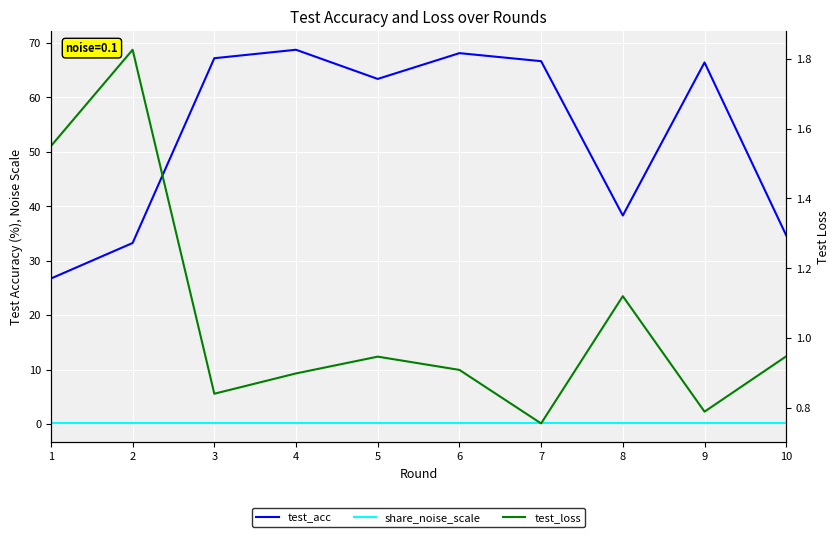

True or false: test_loss has a value of 1.4 at 6.

False